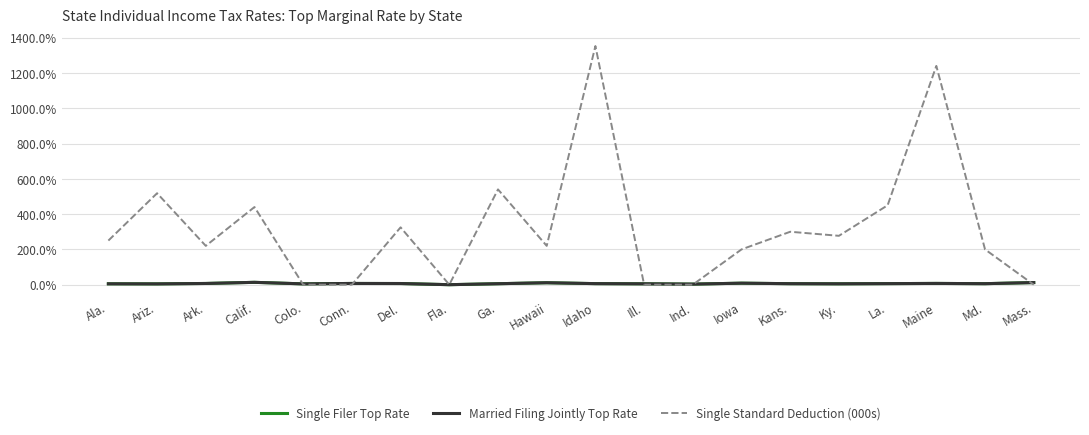

Does the chart have visible grid lines?

Yes